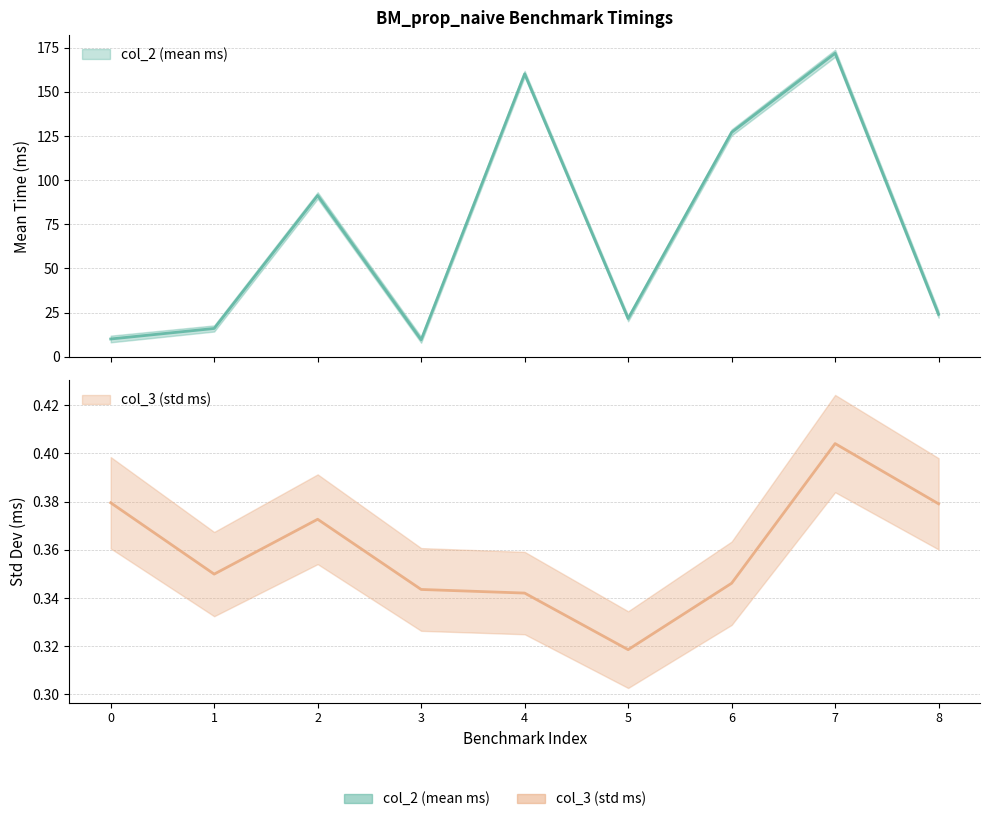

Where does the col_2 (mean ms) series first go above 23?

2